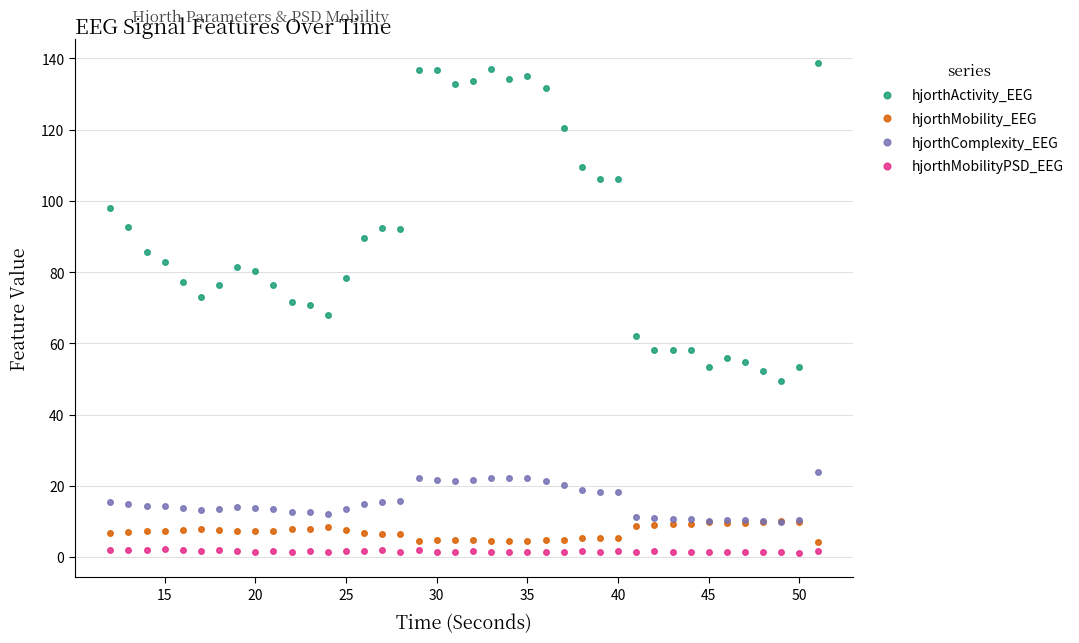

True or false: hjorthMobilityPSD_EEG and hjorthActivity_EEG cross at least once.

False